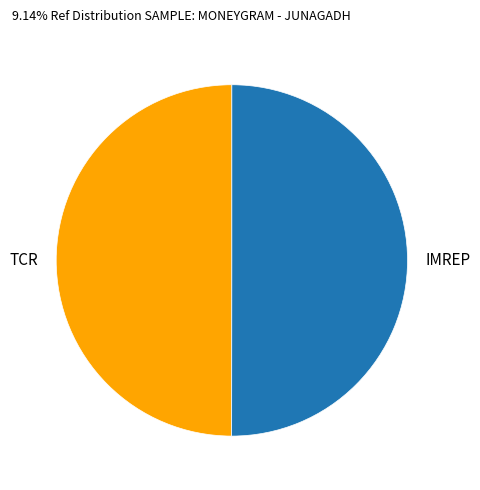

Is the sum of IMREP and TCR greater than half?

Yes